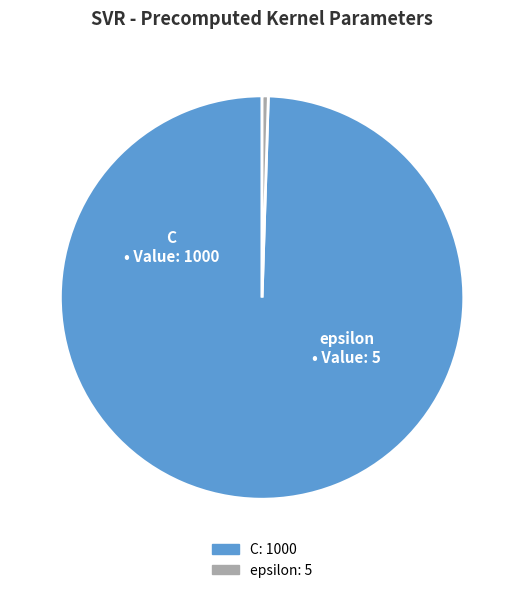

Combined, do C and epsilon account for over 50%?

Yes